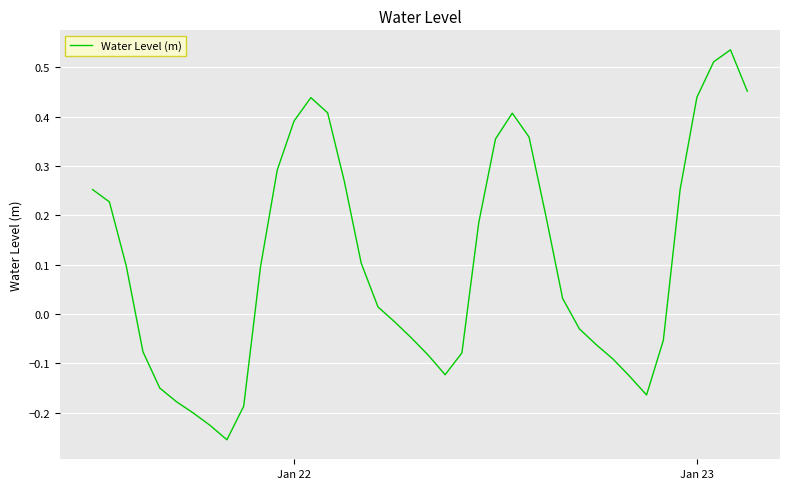

How many interior local valleys (lower than both neighbors) does the data have?

3